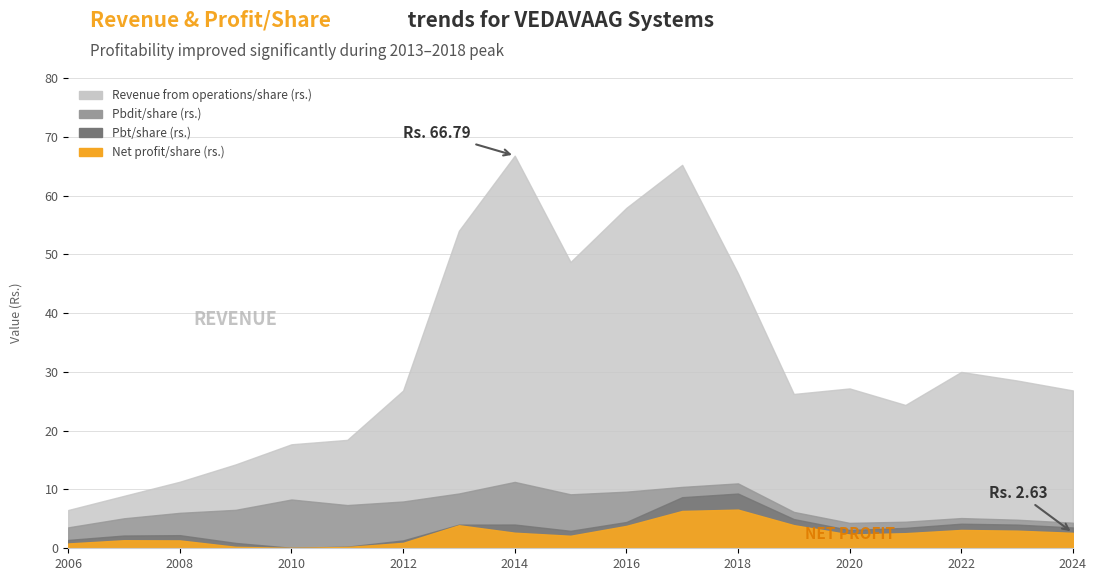

At which category does Net profit/share (rs.) reach its first local valley?

2010